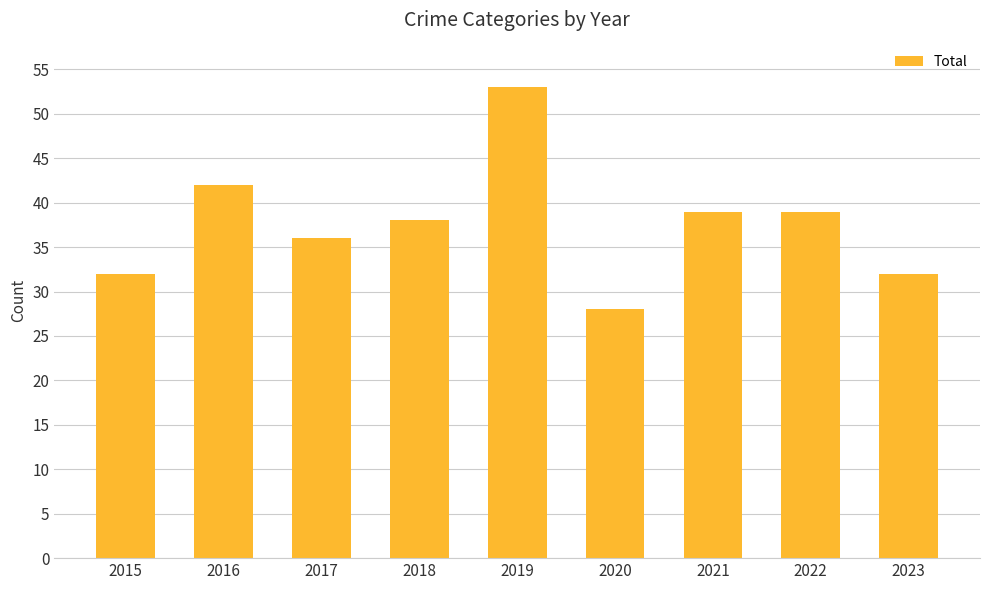

Are the bars horizontal?

No